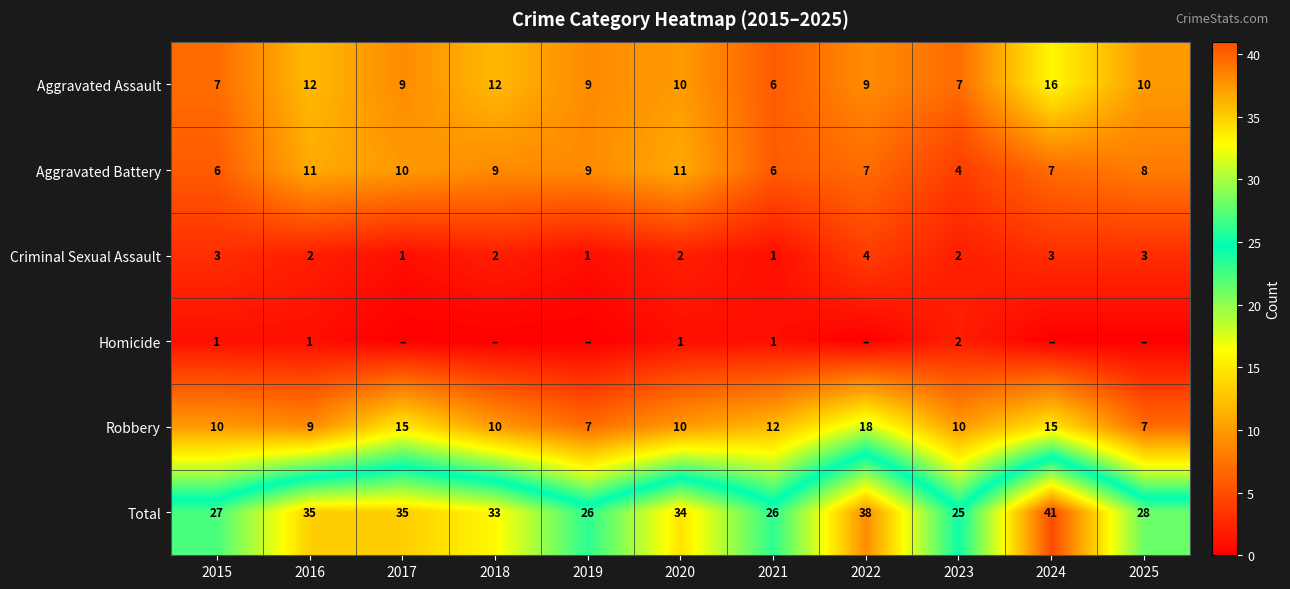

How many data points in Criminal Sexual Assault are less than 2?

3